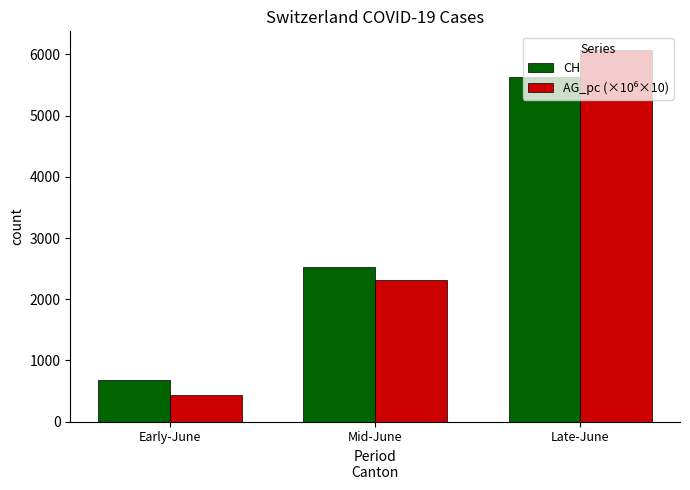

List the labels in order of CH value, largest first.

Late-June, Mid-June, Early-June